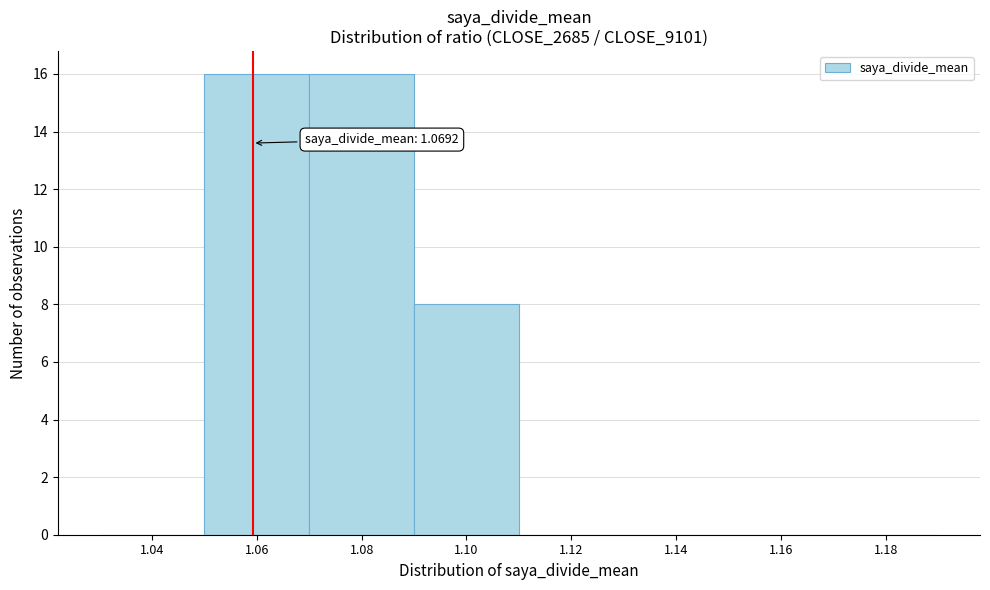

The chart shows a value of 6 at 1.08. True or false?

False